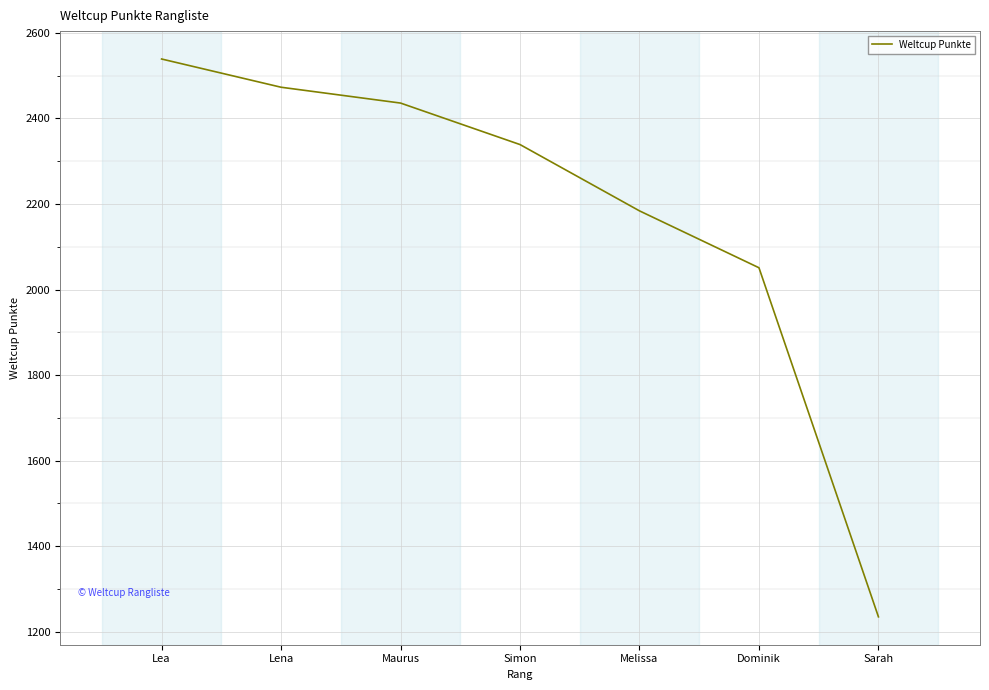

Is it true that the value at Maurus is 2436?

True